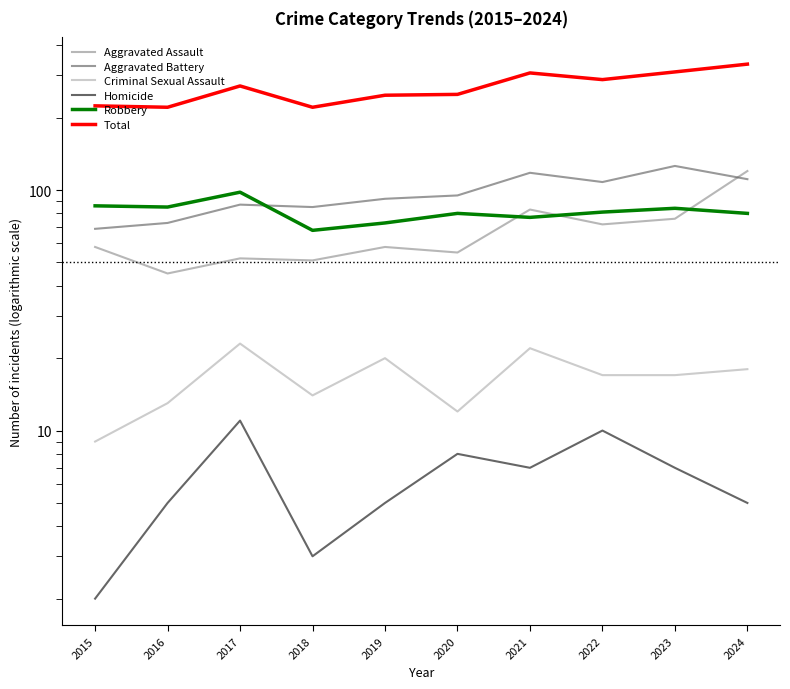

Reading left to right, list all the values displayed in this chart.

Aggravated Assault: 58	45	52	51	58	55	83	72	76	120
Aggravated Battery: 69	73	87	85	92	95	118	108	126	111
Criminal Sexual Assault: 9	13	23	14	20	12	22	17	17	18
Homicide: 2	5	11	3	5	8	7	10	7	5
Robbery: 86	85	98	68	73	80	77	81	84	80
Total: 224	221	271	221	248	250	307	288	310	334